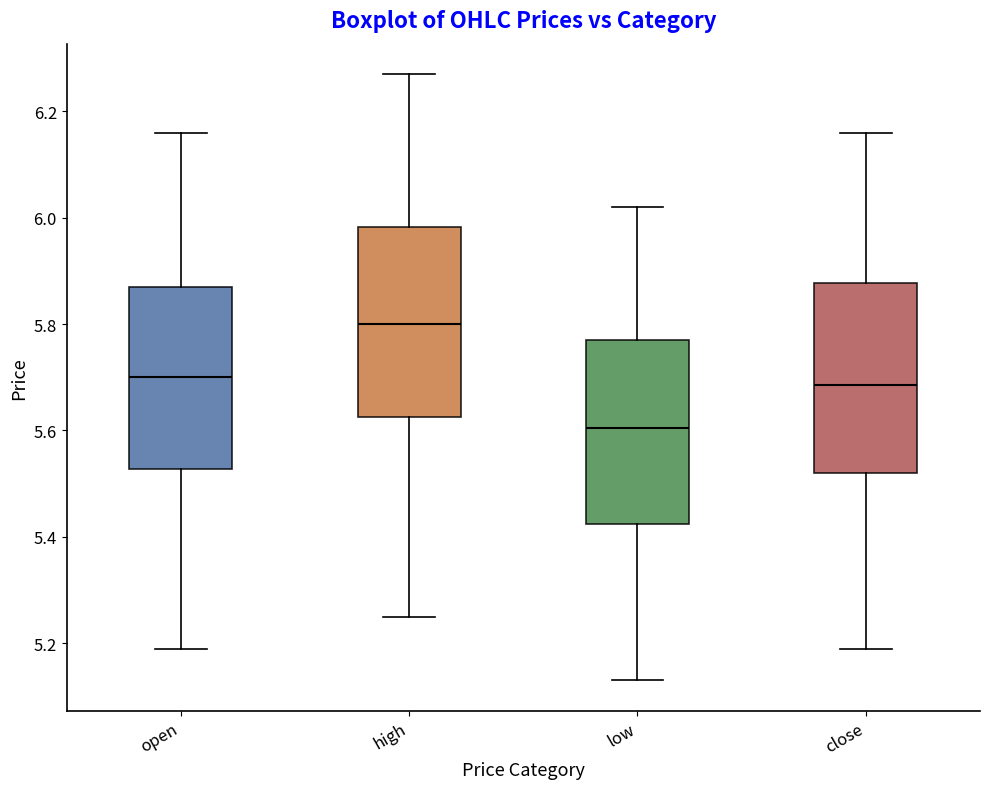

Where does the lower whisker of the box for low end on the y-axis? The values are not printed on the chart, so give them approximately, as read against the axis.

5.14